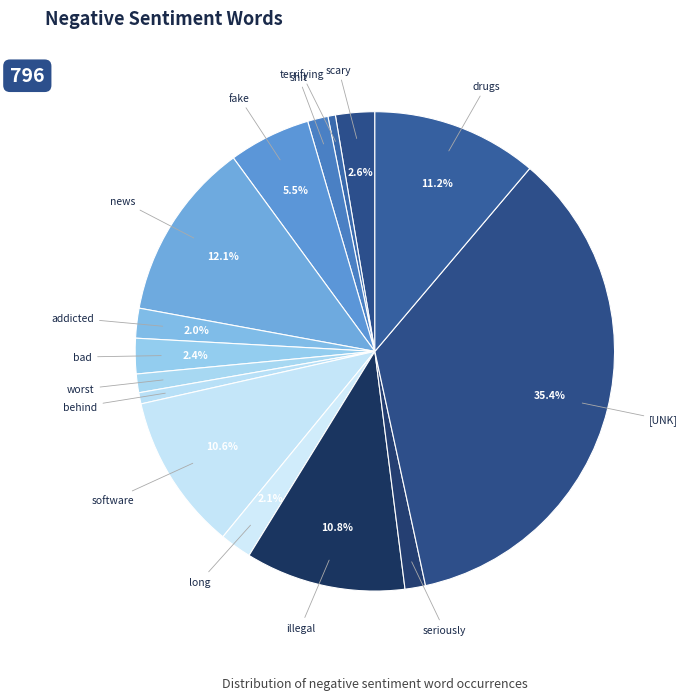

How many slices are in this pie chart?

15